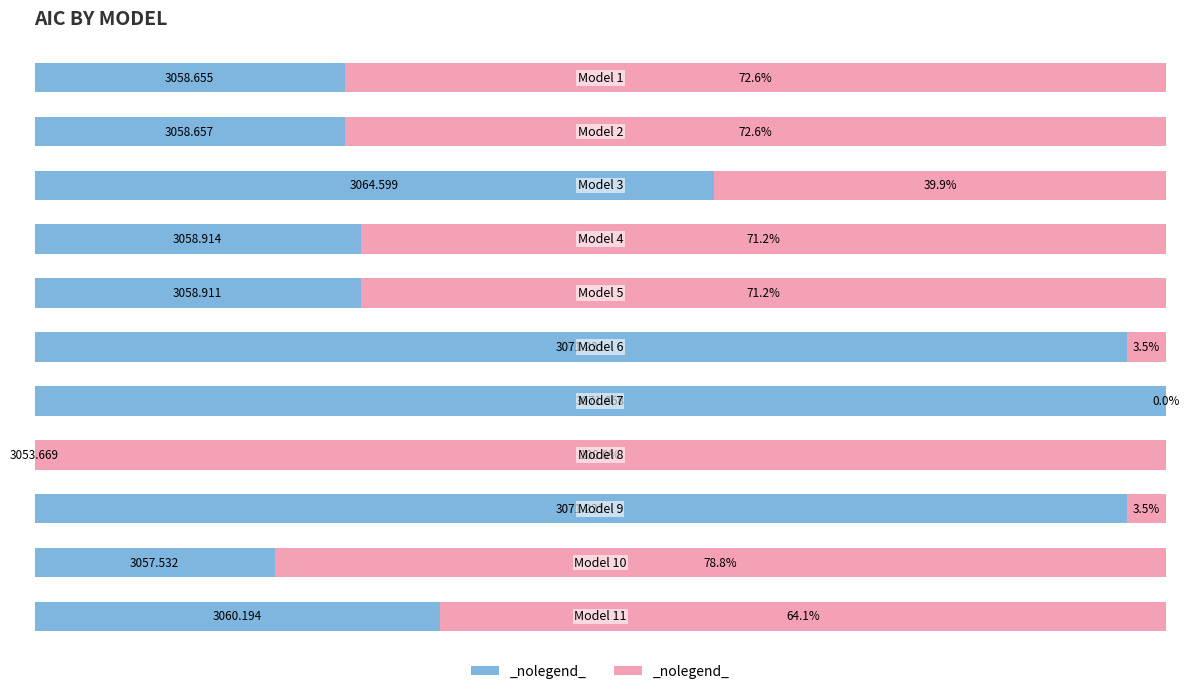

Reading left to right, list all the values displayed in this chart.

AIC (normalized): 0=27.4	1=27.4	2=60.1	3=28.8	4=28.8	5=96.5	6=100.0	7=0.0	8=96.5	9=21.2	10=35.9
Remainder: 0=72.6	1=72.6	2=39.9	3=71.2	4=71.2	5=3.5	6=0.0	7=100.0	8=3.5	9=78.8	10=64.1